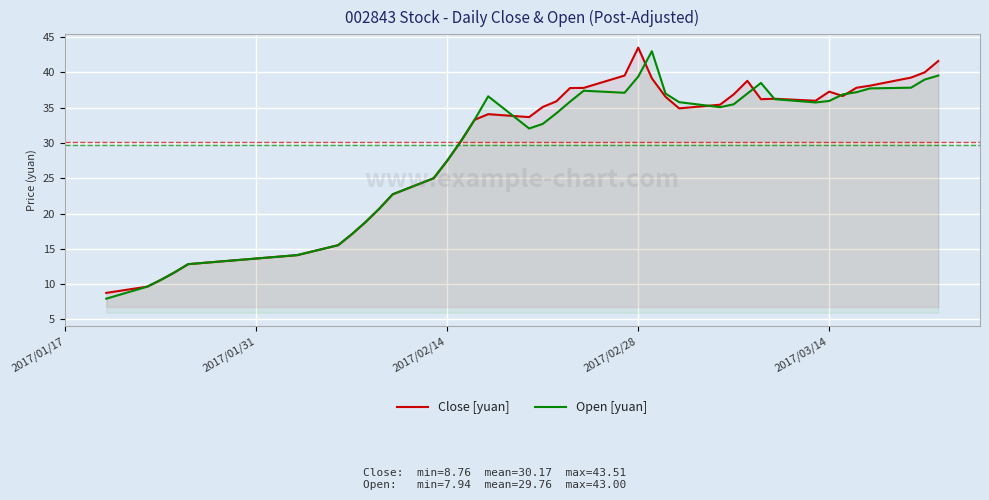

What is the minimum value for Open [yuan]?

7.9